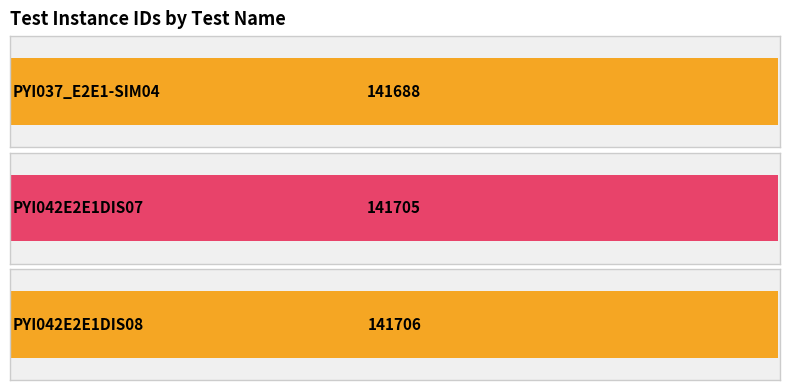

List the labels in order of value, largest first.

PYI042E2E1DIS08, PYI042E2E1DIS07, PYI037_E2E1-SIM04